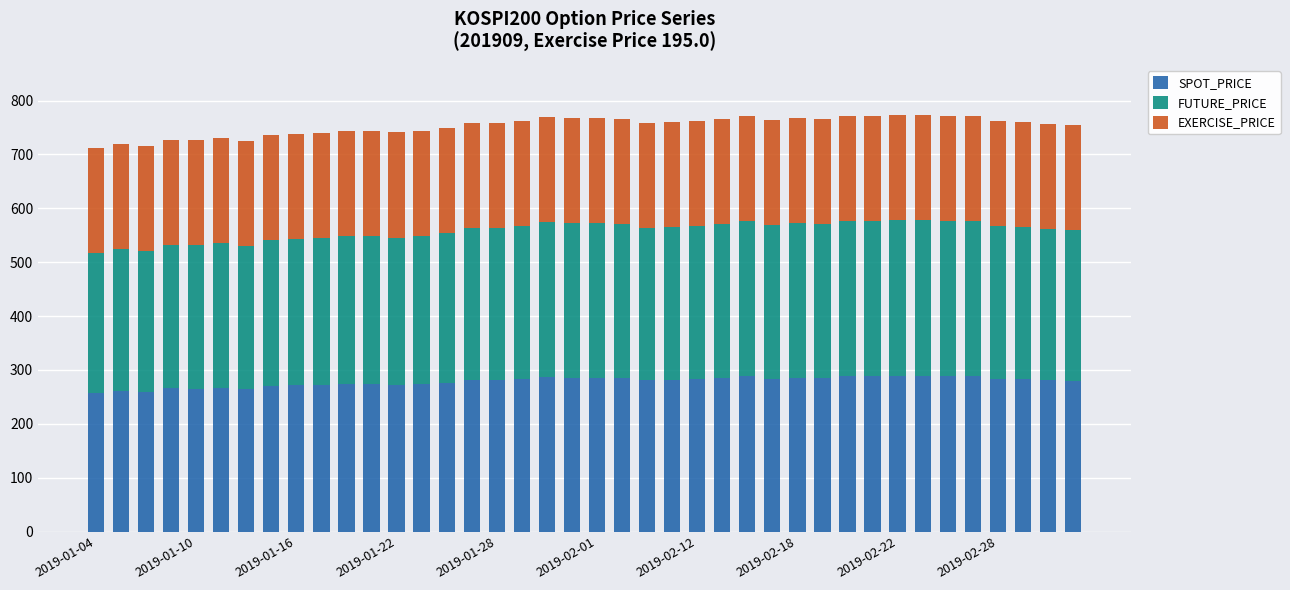

What is the difference between the maximum and minimum values in the SPOT_PRICE series?

31.1